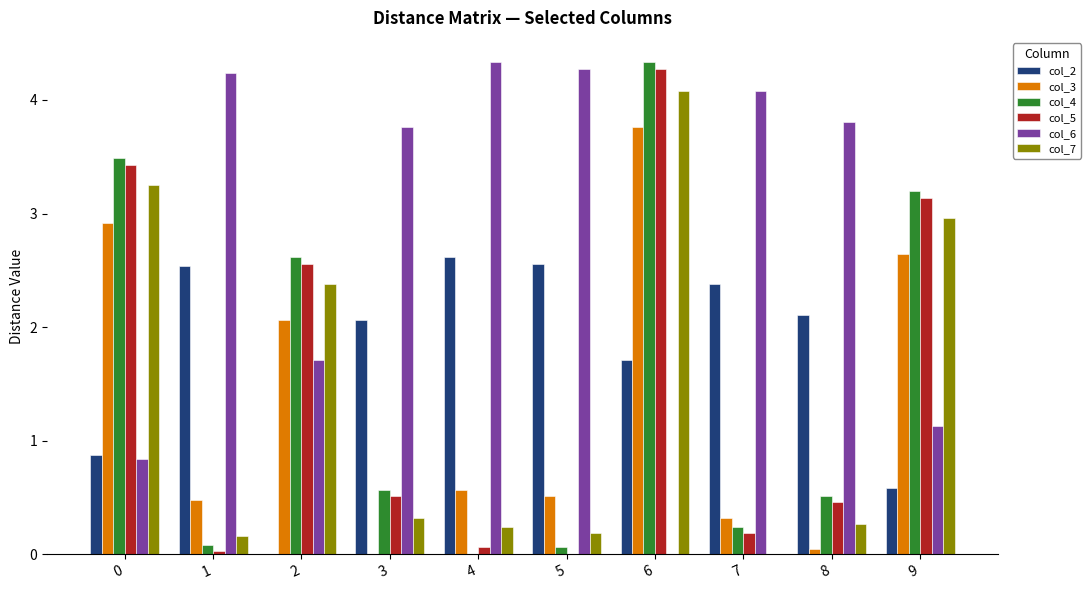

What is the maximum value for col_2?

2.6